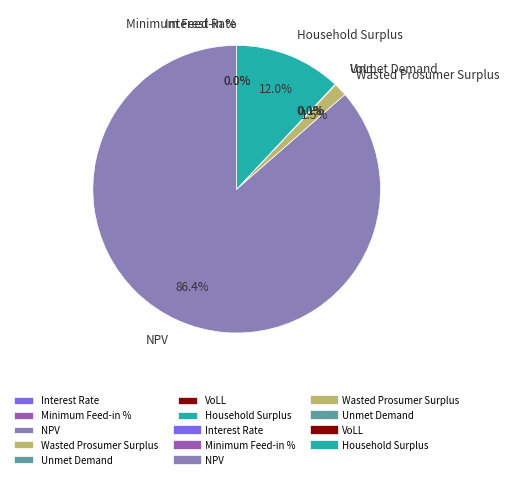

Which category accounts for the majority?

NPV